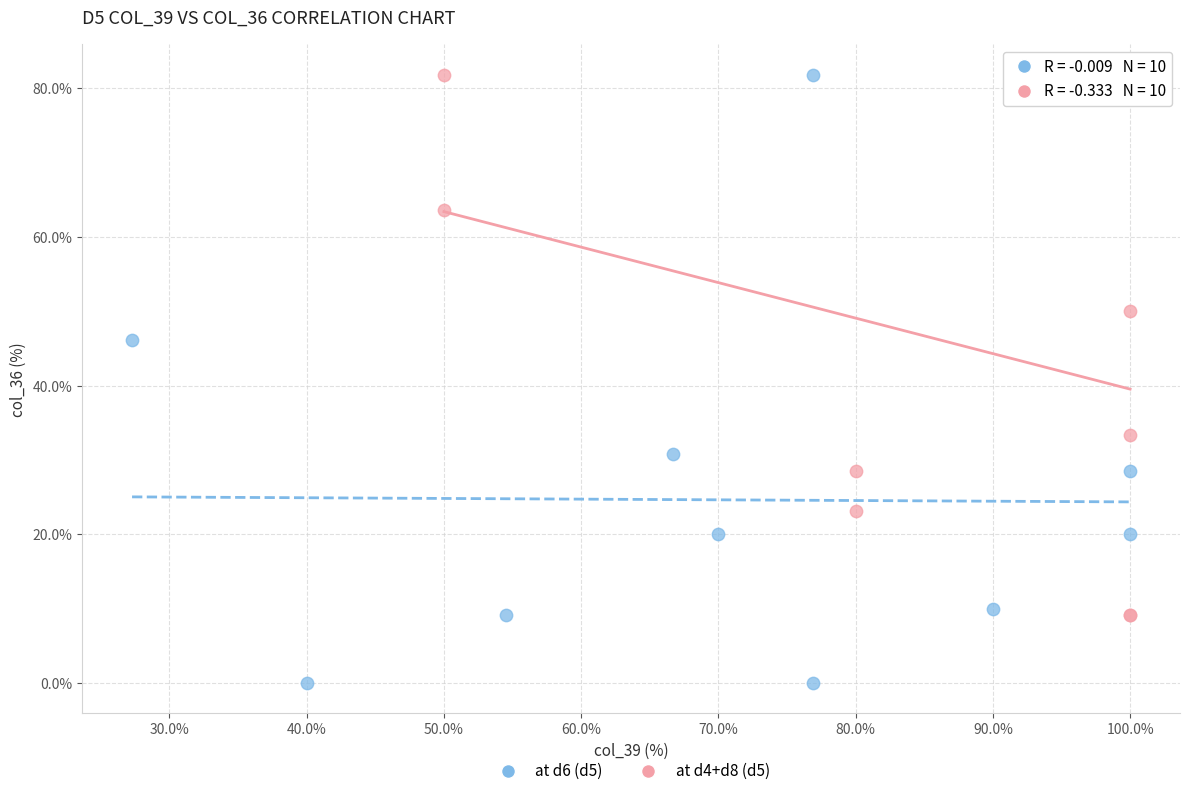

Which series has the largest Y range (max minus min)?

at d6 (d5)